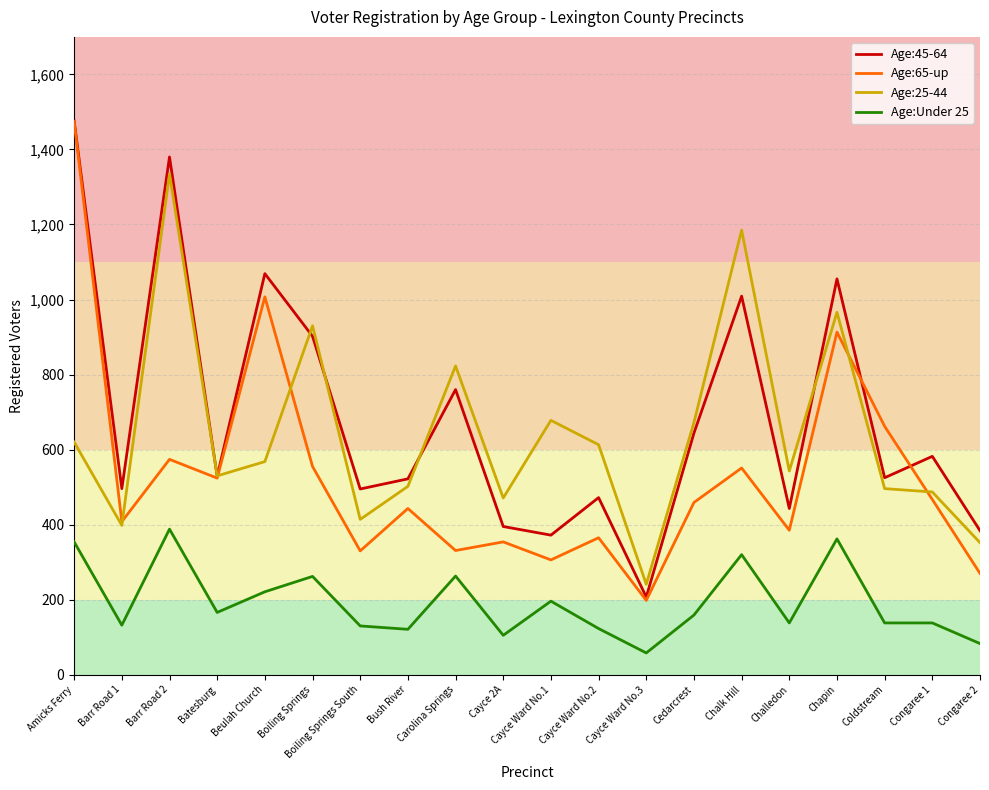

The Age:65-up series shows 408 at Barr Road 1. True or false?

True